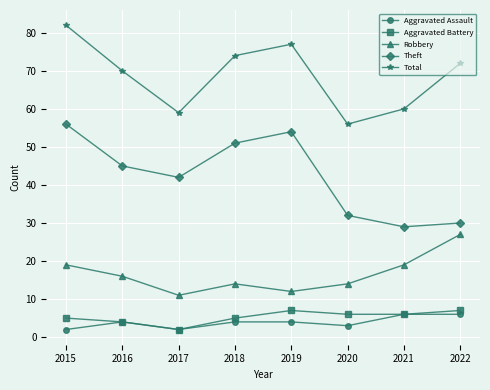

What is the highest value of the Aggravated Battery series?

7